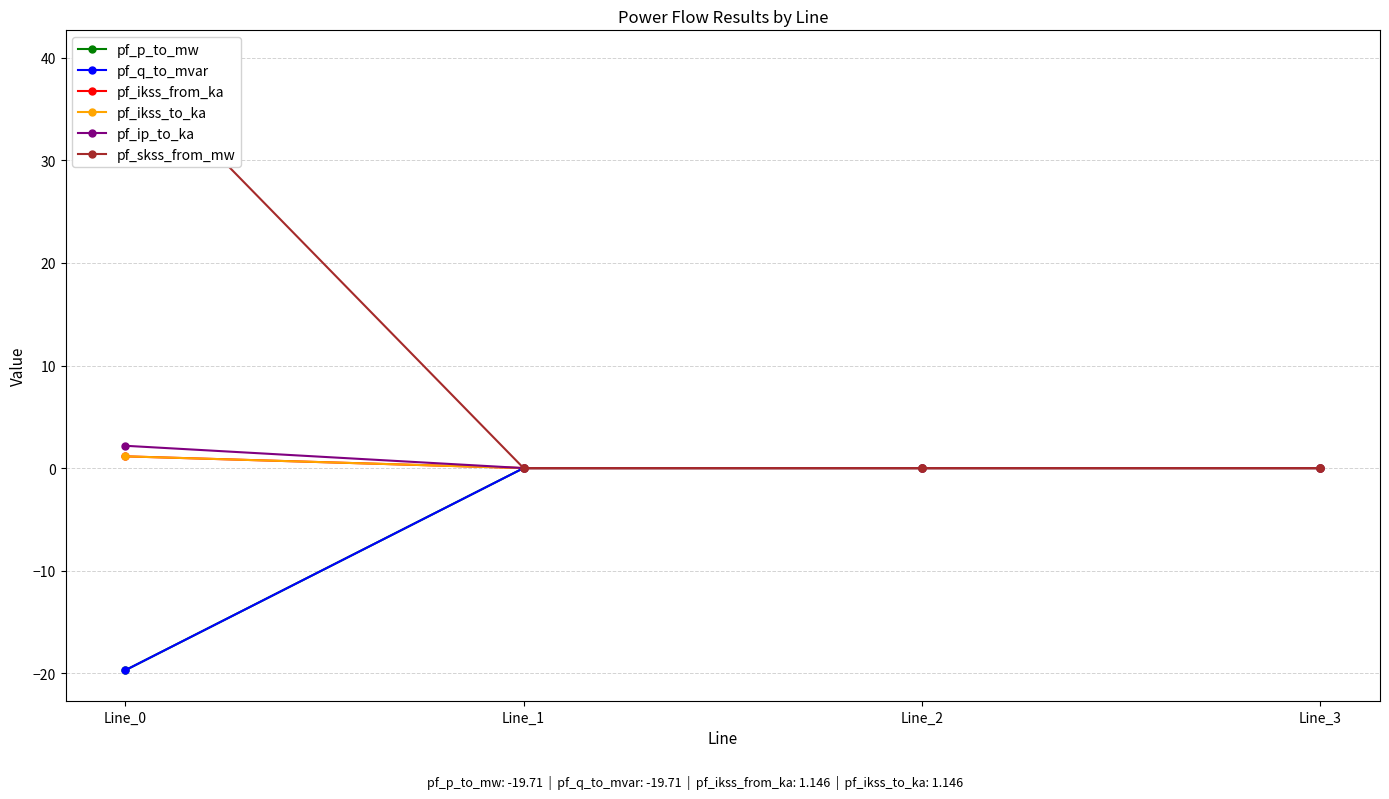

How many data points in pf_ikss_to_ka are above 0?

1